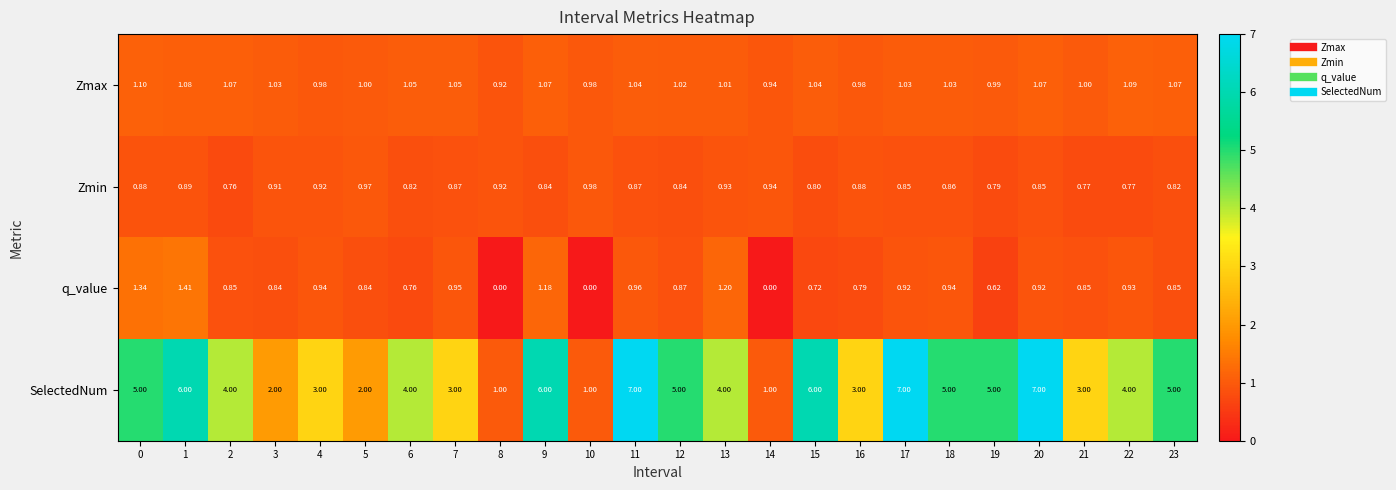

Between 15 and 22, which series saw the biggest shift?

SelectedNum